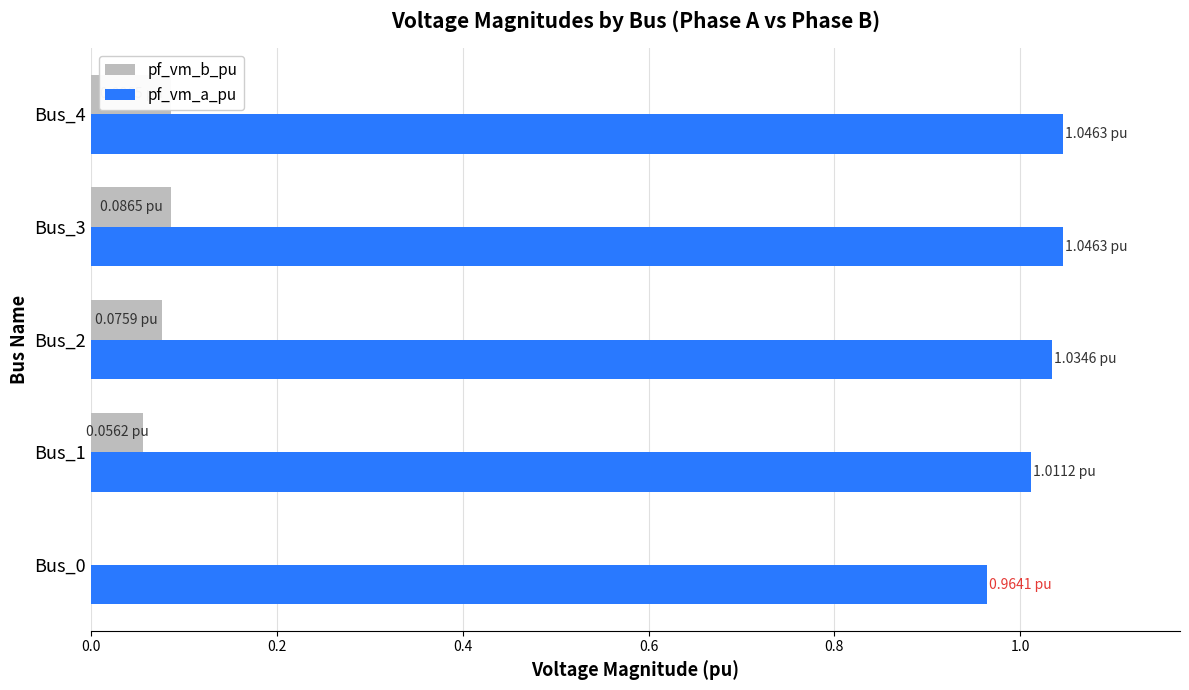

At Bus_4, list the series in order from largest to smallest.

pf_vm_a_pu, pf_vm_b_pu